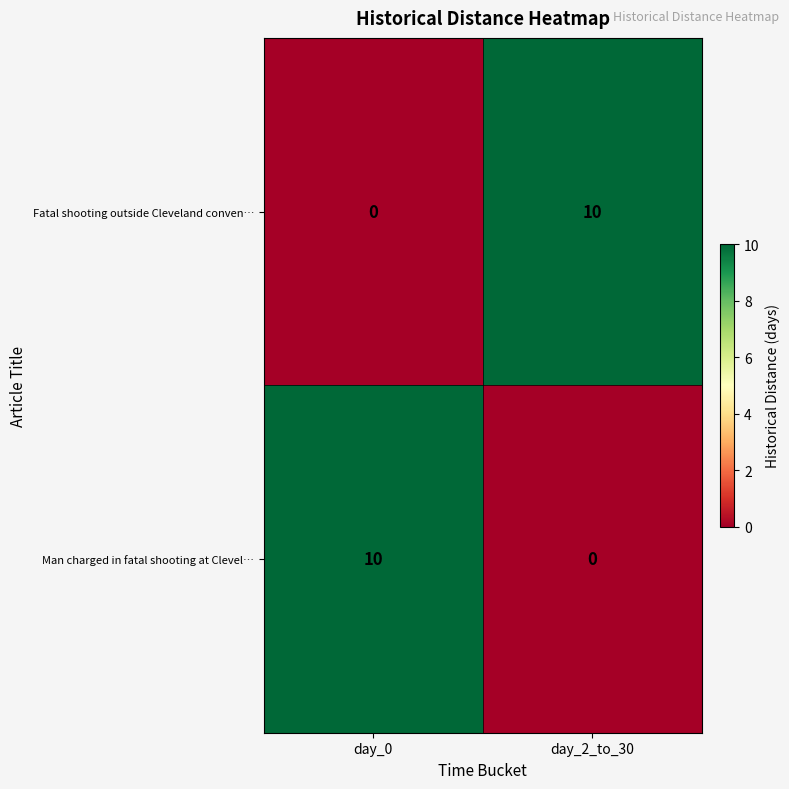

How many data points in Fatal shooting outside Cleveland conven… are less than 10?

1